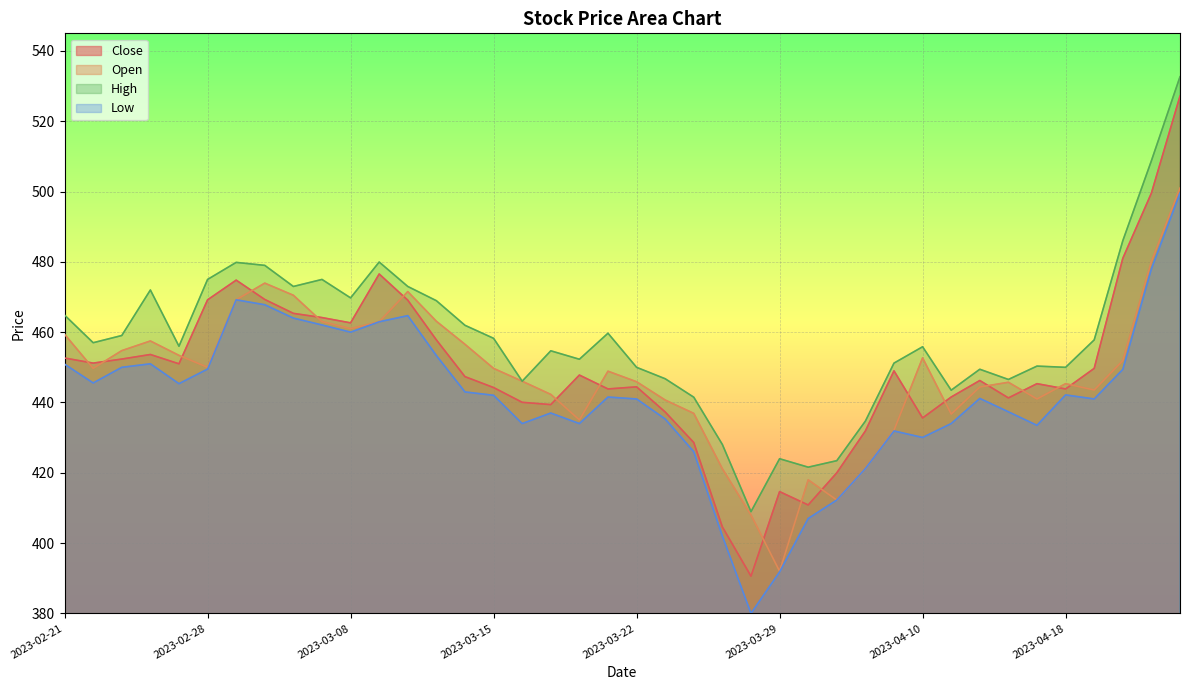

How many categories are shown in the chart?

40